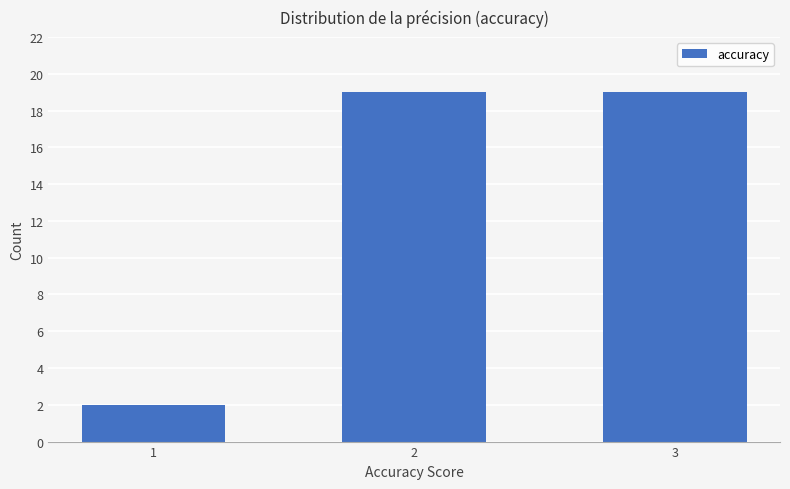

What is the smallest value displayed?

2